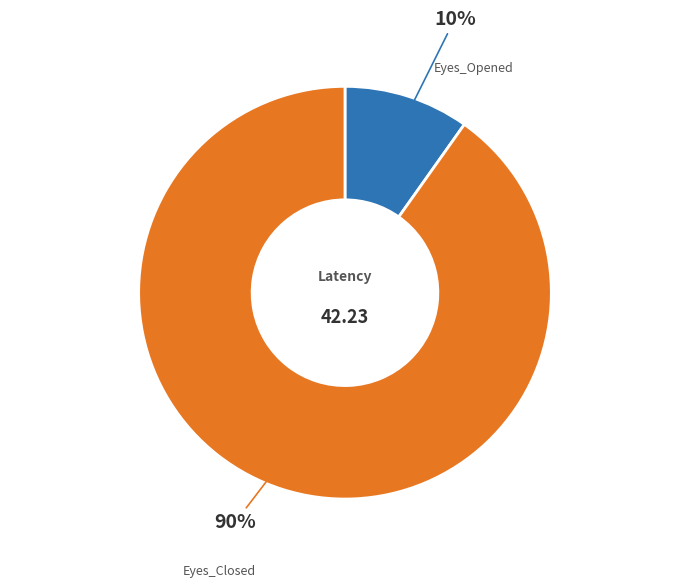

To the nearest percent, what is the difference between the Eyes_Opened and Eyes_Closed slice percentages?

80%